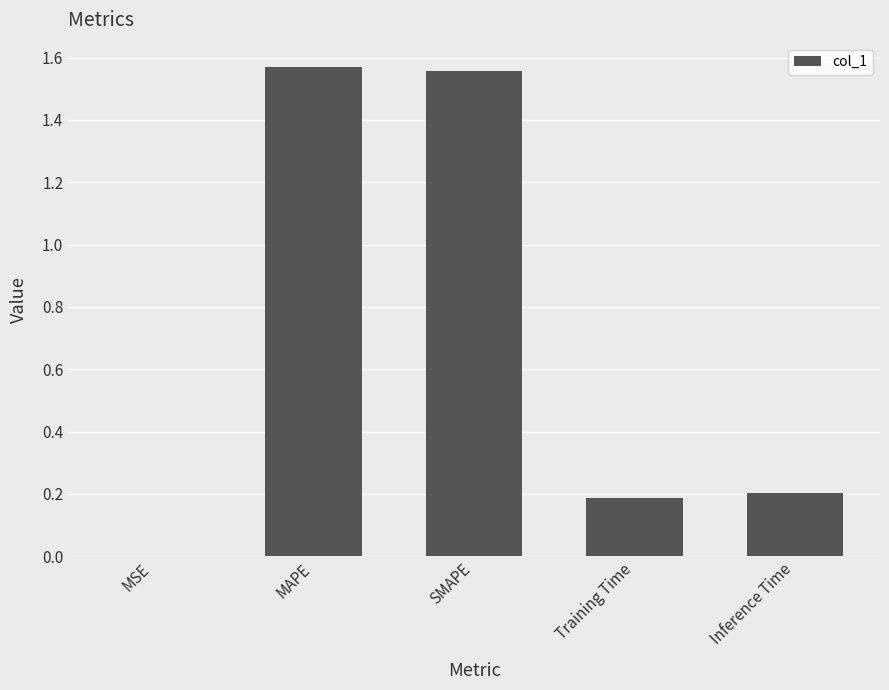

Approximately how many times larger is the value at MAPE compared to SMAPE?

1.0